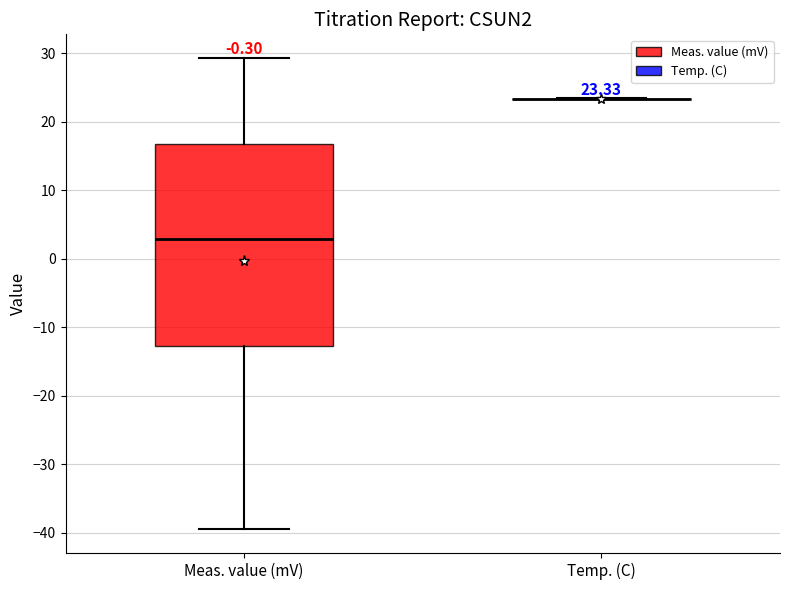

Comparing the boxes themselves (not the whiskers), which one is the tallest?

Meas. value (mV)